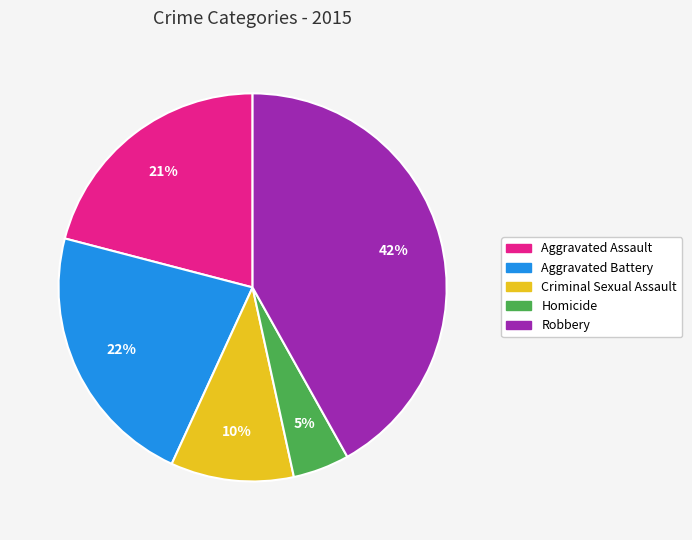

To the nearest percent, what is the combined percentage of Homicide and Criminal Sexual Assault?

15%